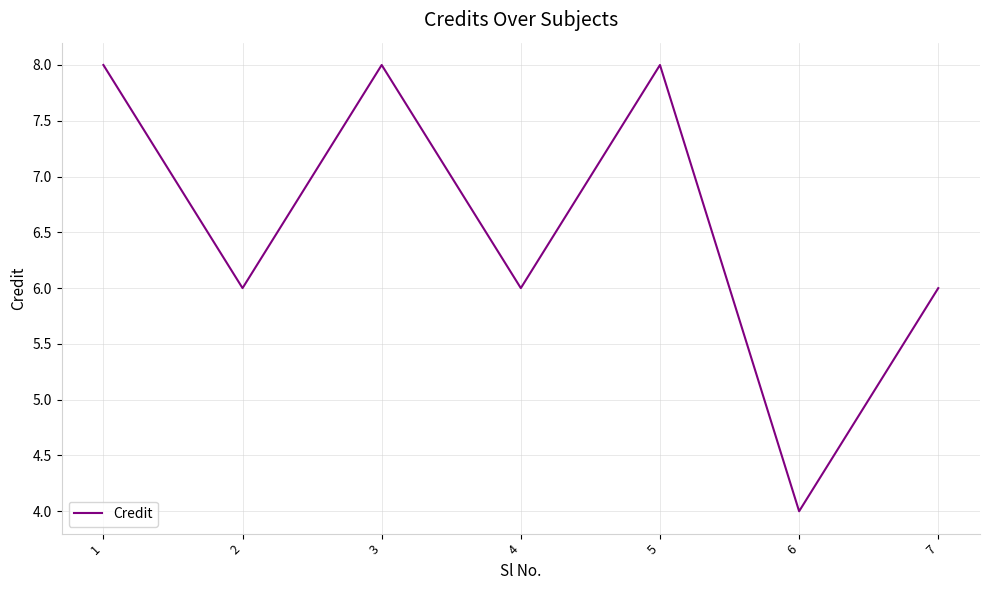

At which category does the data reach its first local valley?

2